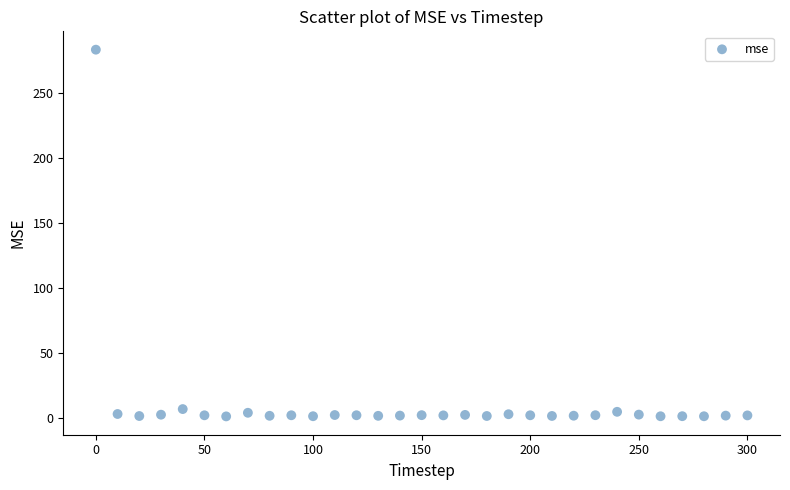

What is the range of X values (max minus min)?

300.0